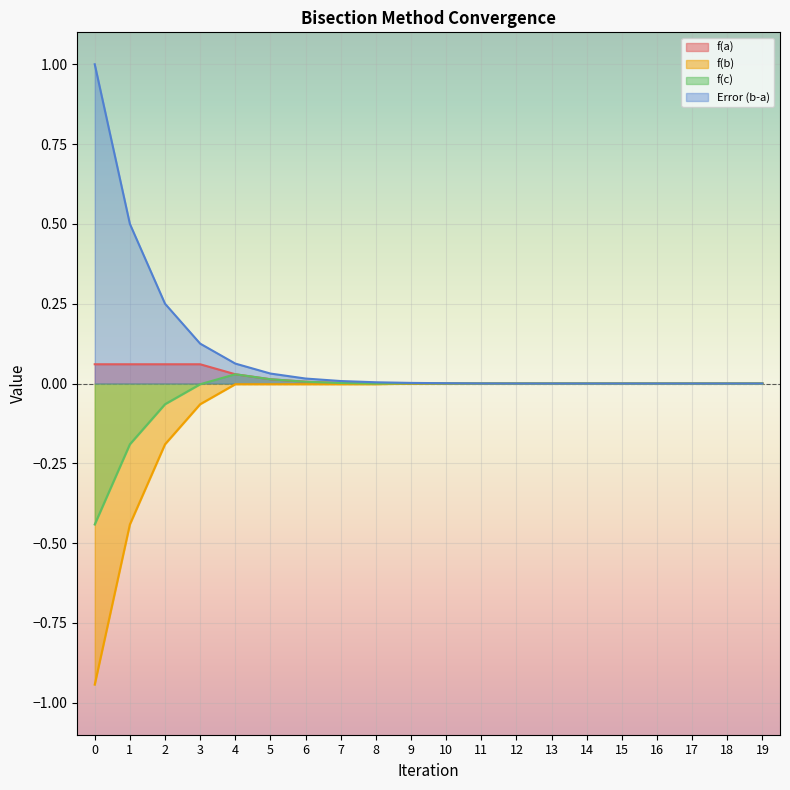

In f(a), how many points are higher than both neighbors (excluding endpoints)?

1